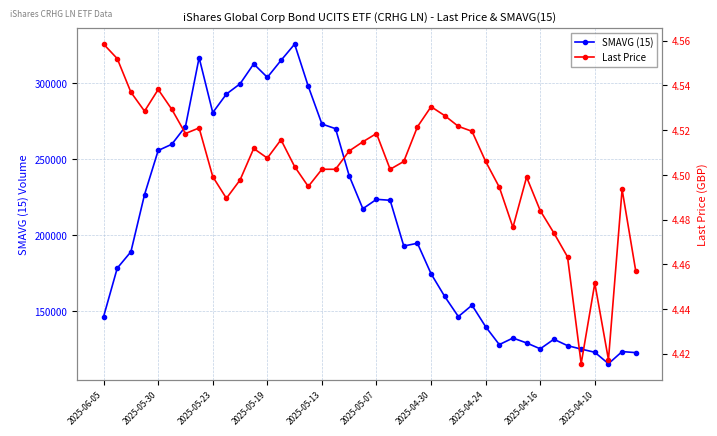

What is the difference between the second highest and second lowest values in the SMAVG (15) series?

194041.0